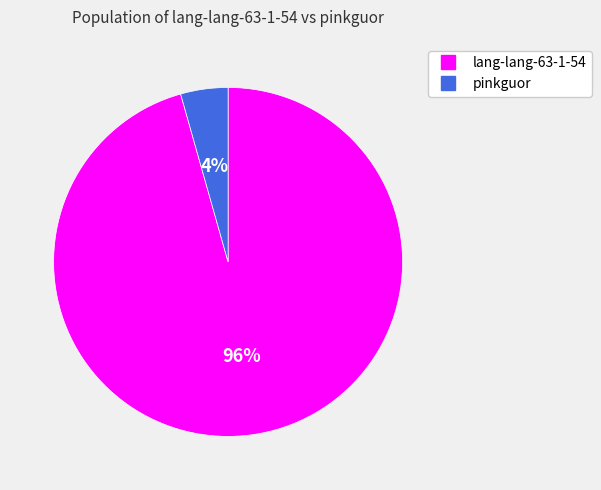

Is the sum of lang-lang-63-1-54 and pinkguor greater than half?

Yes